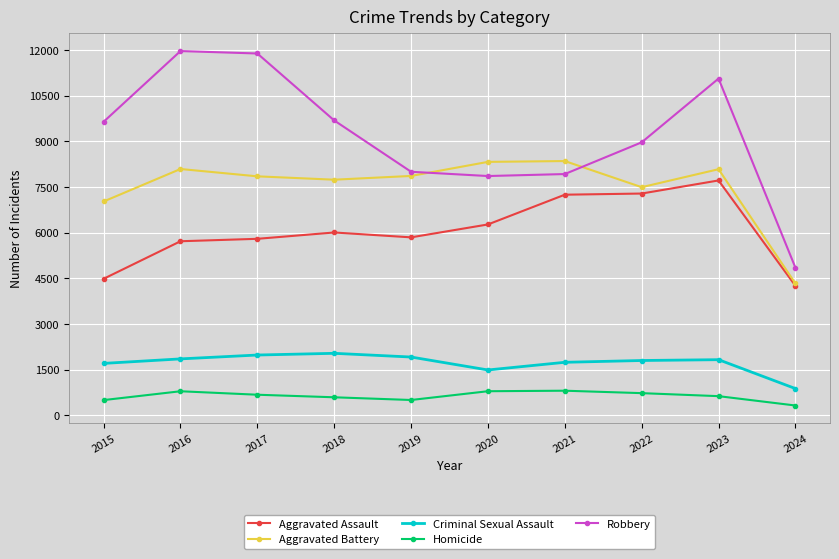

What is the maximum value shown in the chart?

11960